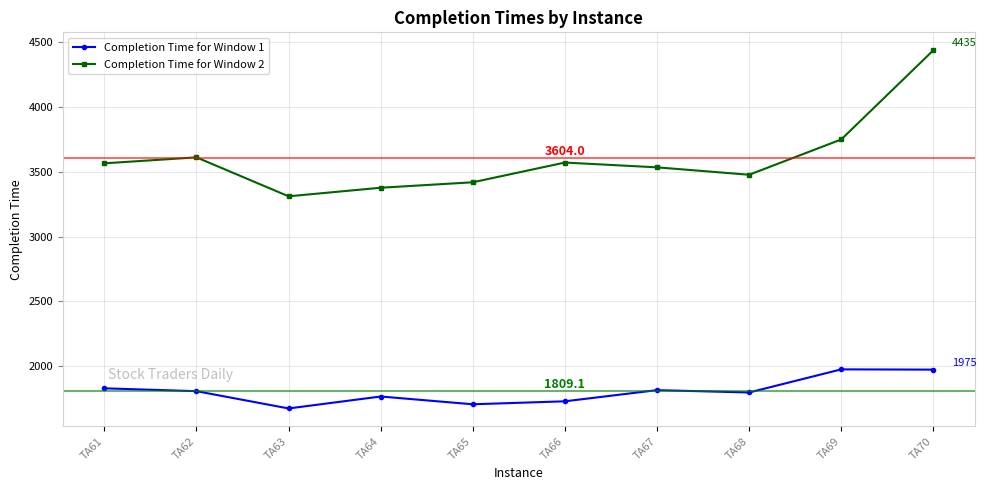

What is the value of the Completion Time for Window 2 point at the 8th from the left?

3476